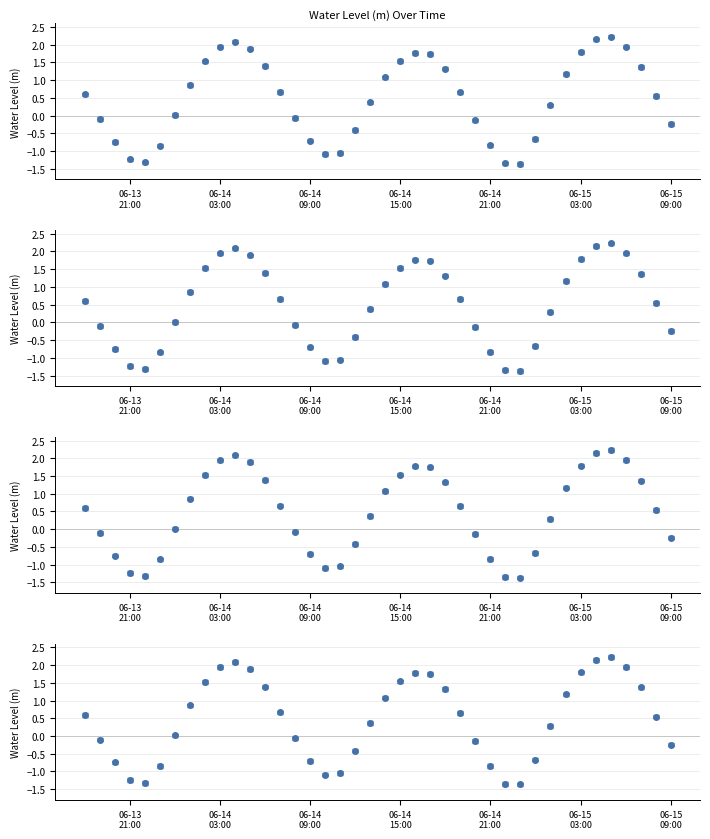

What is the difference between the maximum and second lowest values?

3.6